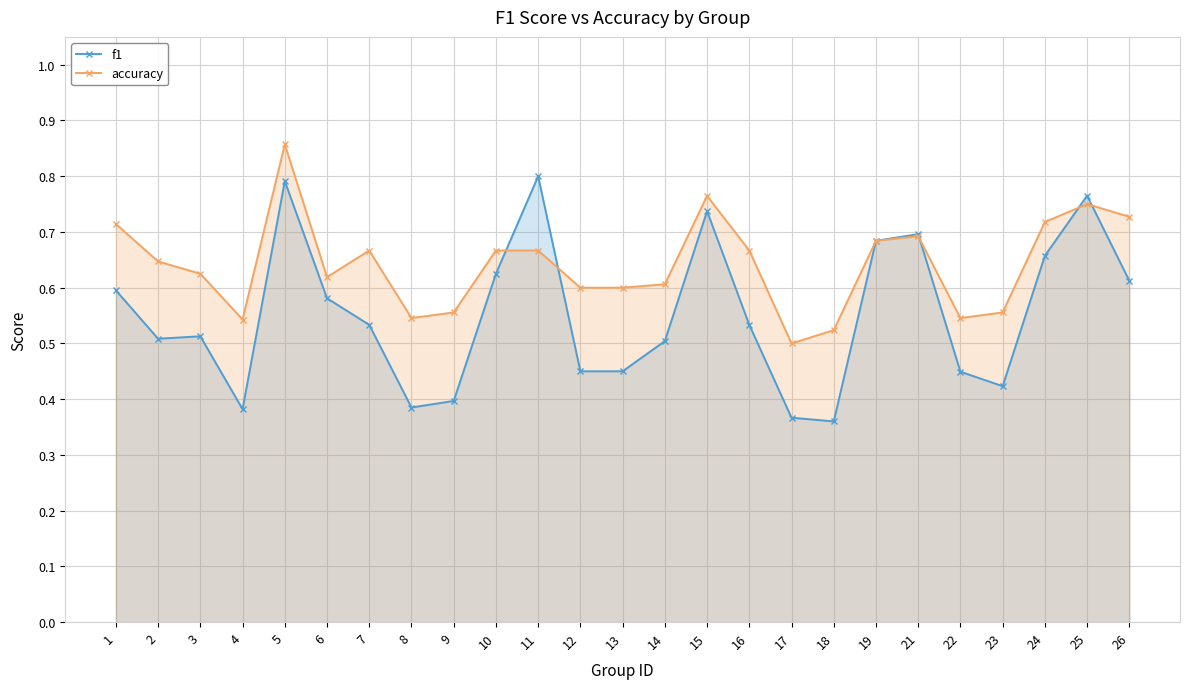

Rank the series by their average value, from lowest to highest.

f1, accuracy